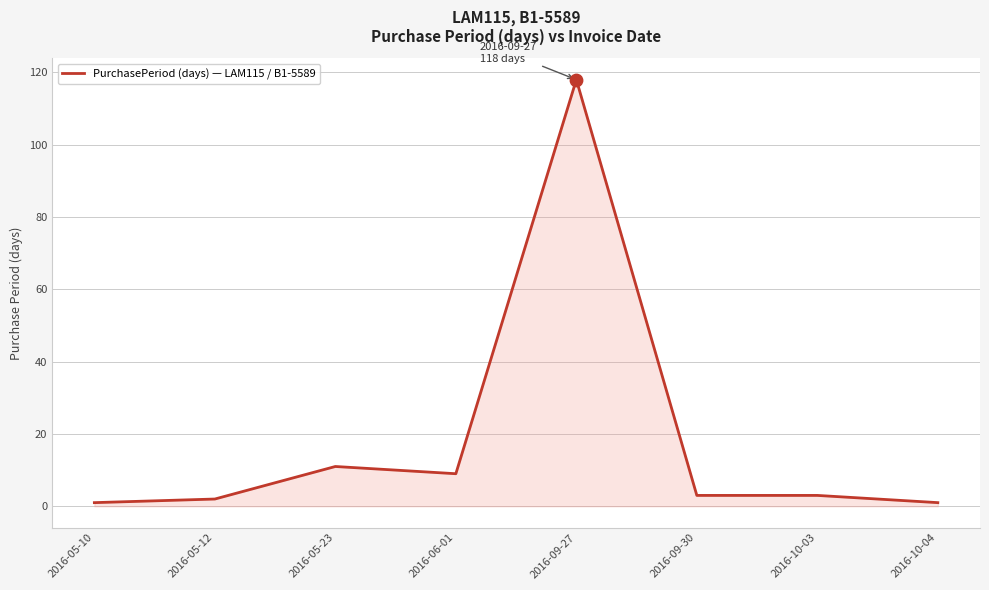

What is the ratio of the value at 2016-10-03 to the value at 2016-05-23?

0.3